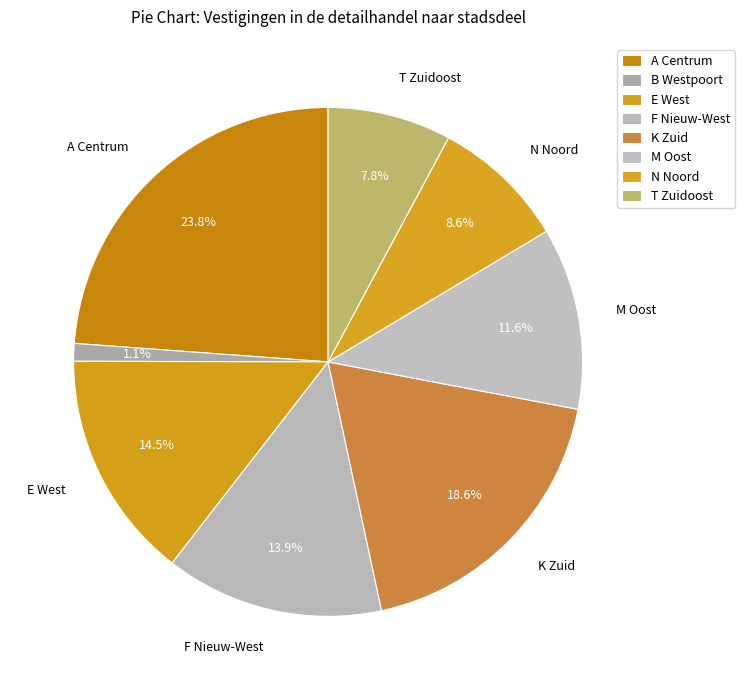

Count the number of slices in the pie.

8